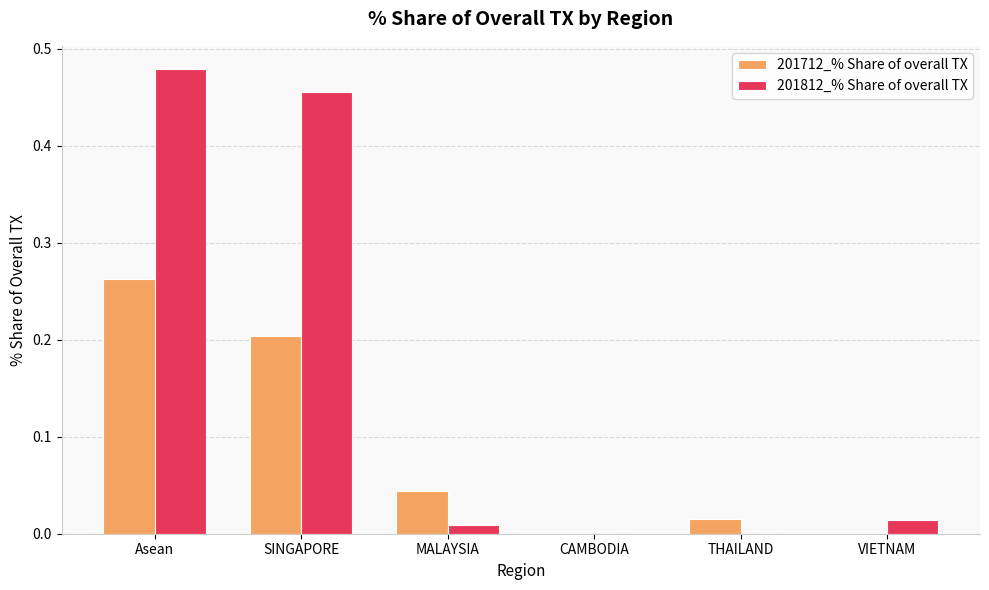

Is it true that 201712_% Share of overall TX equals 0.0 at THAILAND?

True